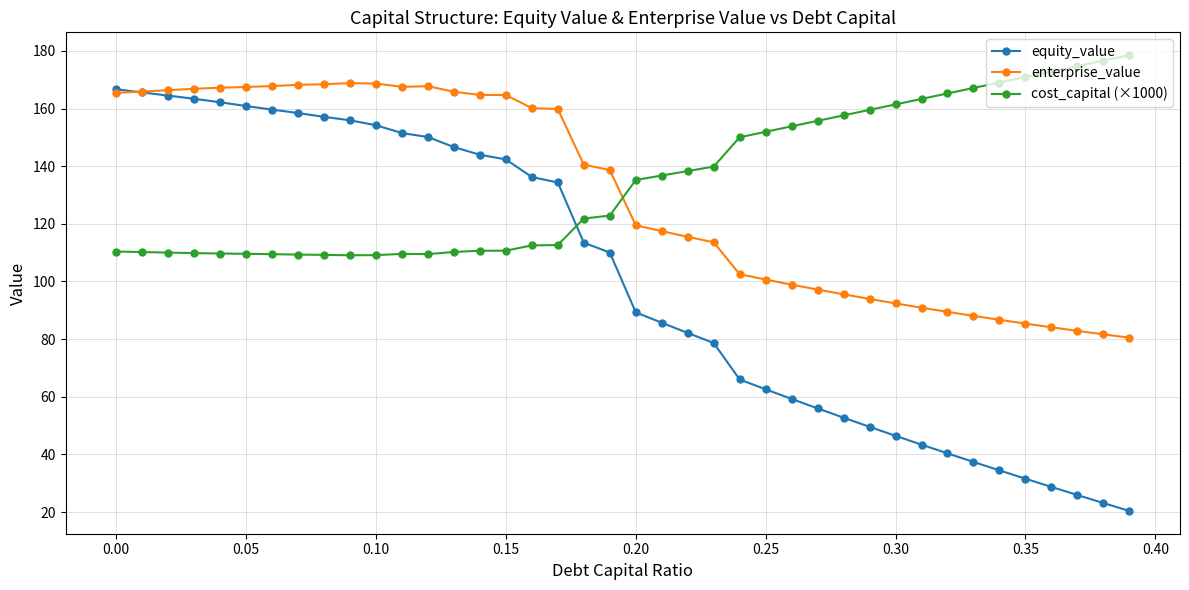

Which series ends up on top after the final intersection of cost_capital (×1000) and enterprise_value?

cost_capital (×1000)